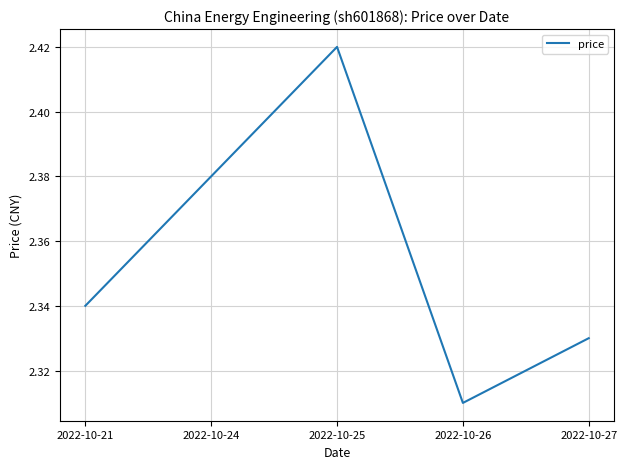

The value at 2022-10-26 is 3.7. True or false?

False